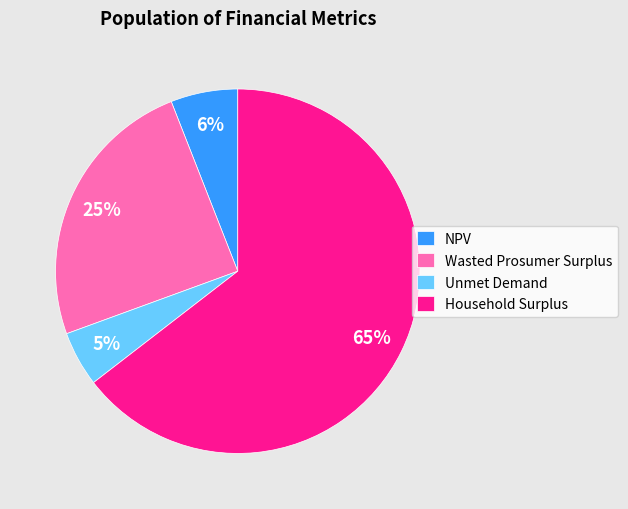

Is there any slice that represents more than half of the pie?

Yes